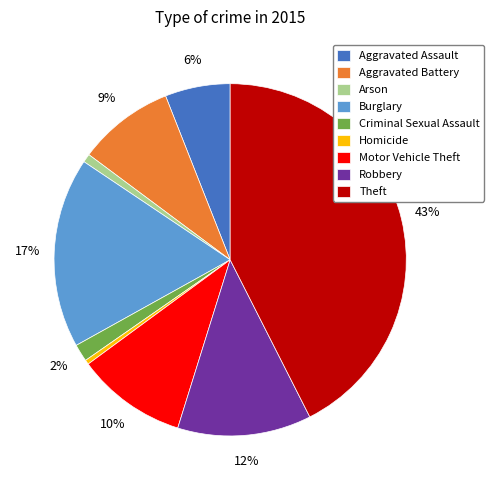

The Robbery slice represents 12% of the pie. True or false?

True